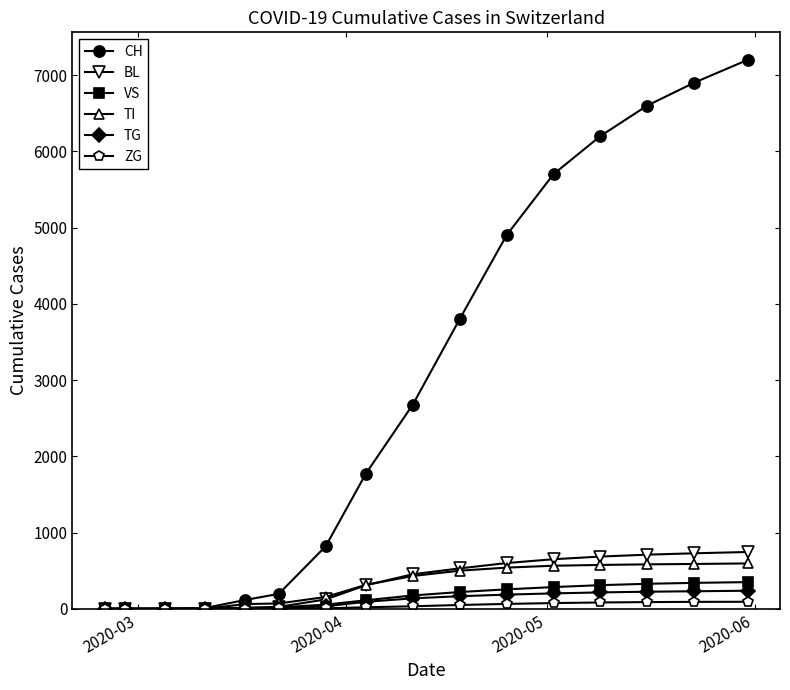

Which series has the largest range (max minus min)?

CH